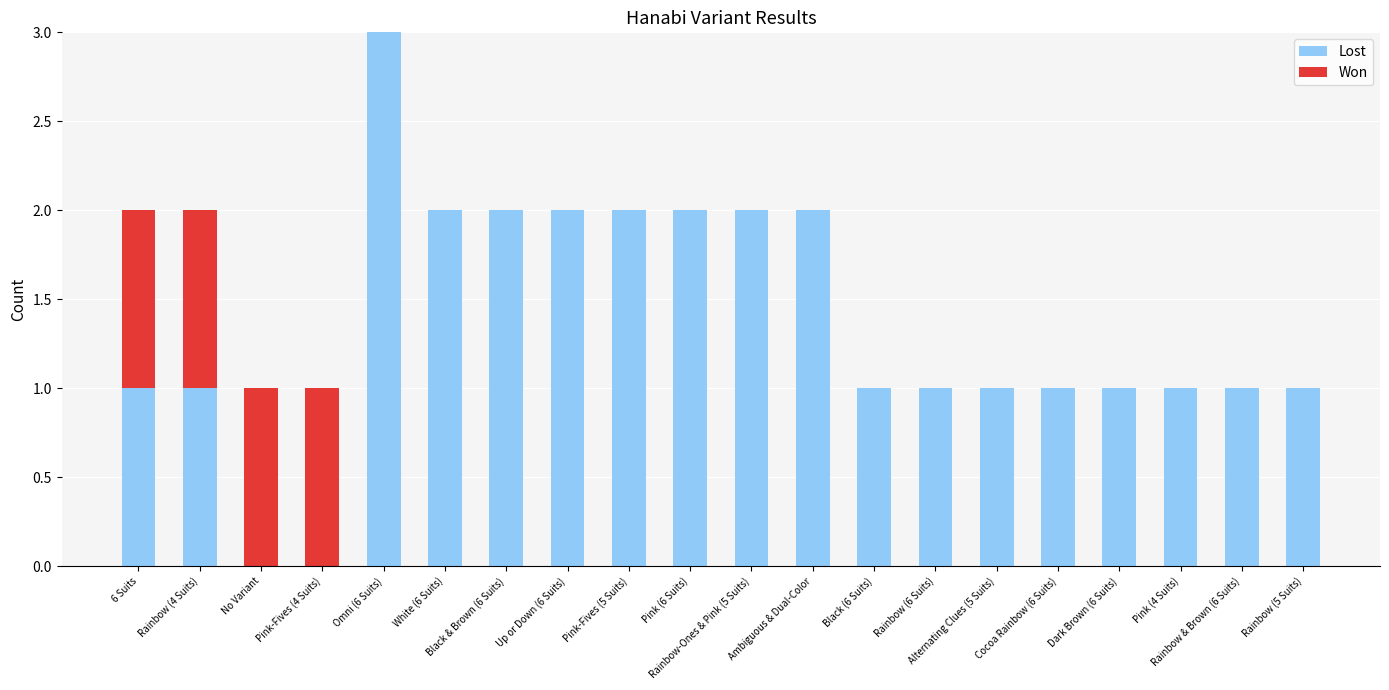

Does the chart contain stacked bars?

Yes